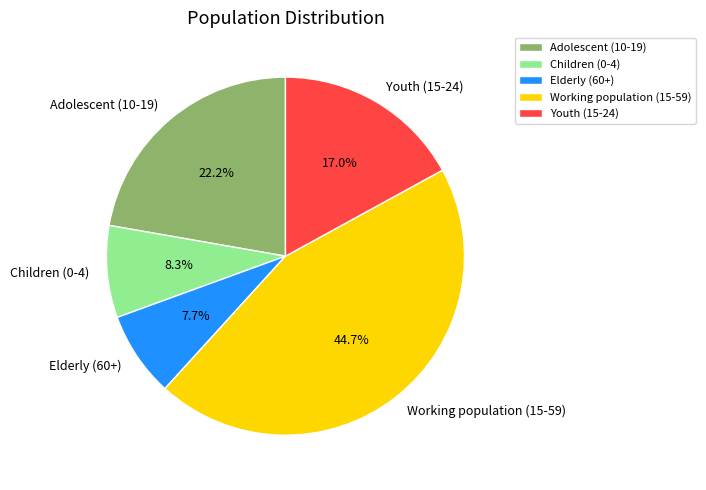

To the nearest percent, what is the combined percentage of Elderly (60+) and Children (0-4)?

16%